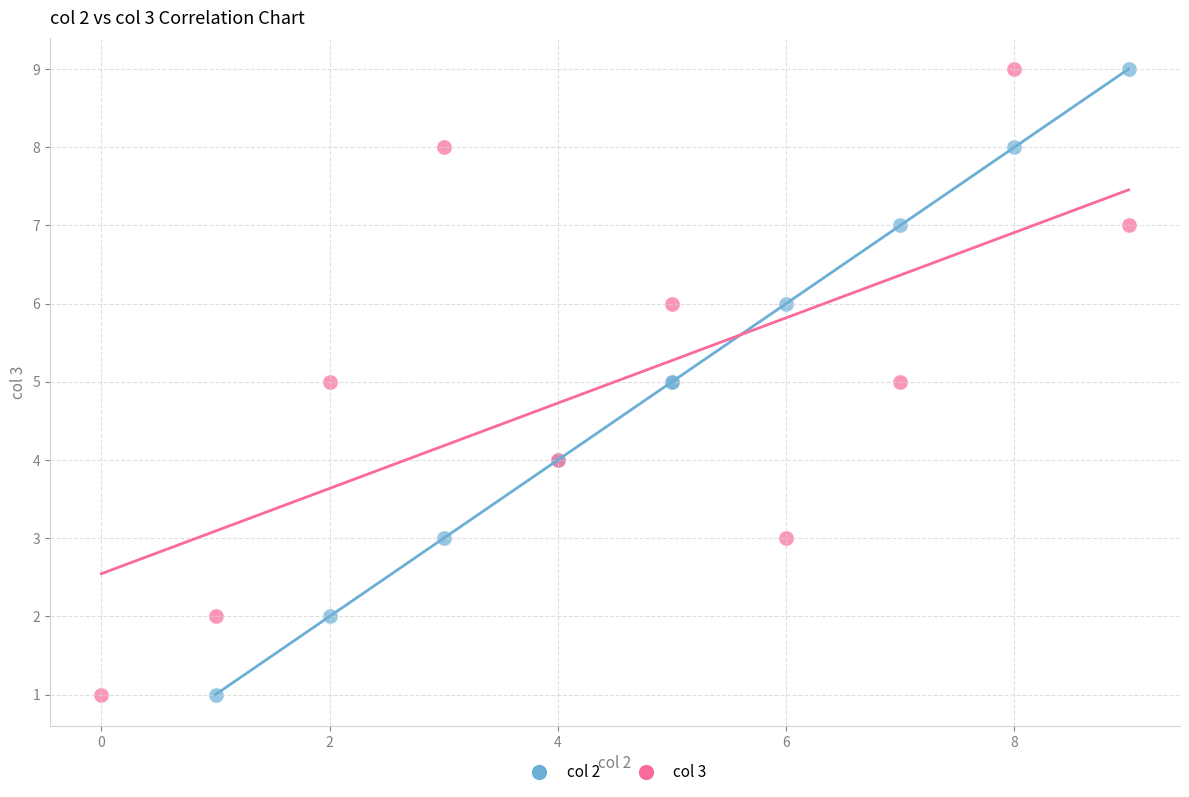

What are all the series names shown in the legend?

col 2, col 3